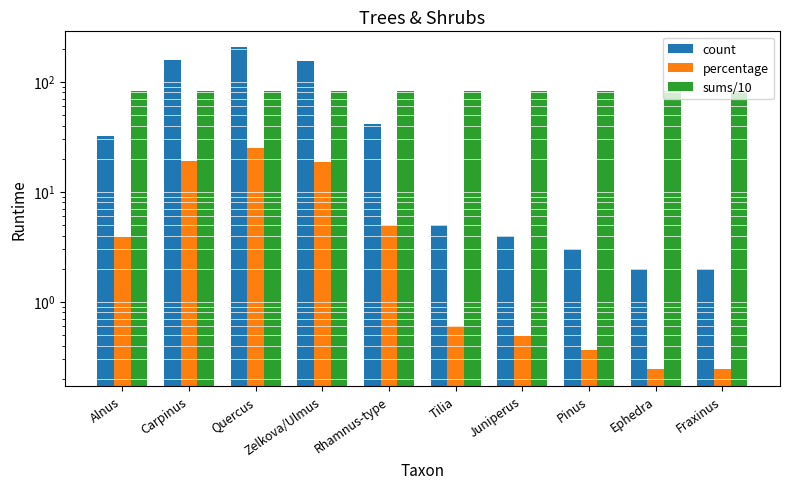

Reading right to left, list all the values displayed in this chart.

count: Fraxinus=2.0	Ephedra=2.0	Pinus=3.0	Juniperus=4.0	Tilia=5.0	Rhamnus-type=41.0	Zelkova/Ulmus=154.0	Quercus=205.0	Carpinus=156.0	Alnus=32.0
percentage: Fraxinus=0.2	Ephedra=0.2	Pinus=0.4	Juniperus=0.5	Tilia=0.6	Rhamnus-type=5.0	Zelkova/Ulmus=18.7	Quercus=24.8	Carpinus=18.9	Alnus=3.9
sums/10: Fraxinus=82.5	Ephedra=82.5	Pinus=82.5	Juniperus=82.5	Tilia=82.5	Rhamnus-type=82.5	Zelkova/Ulmus=82.5	Quercus=82.5	Carpinus=82.5	Alnus=82.5